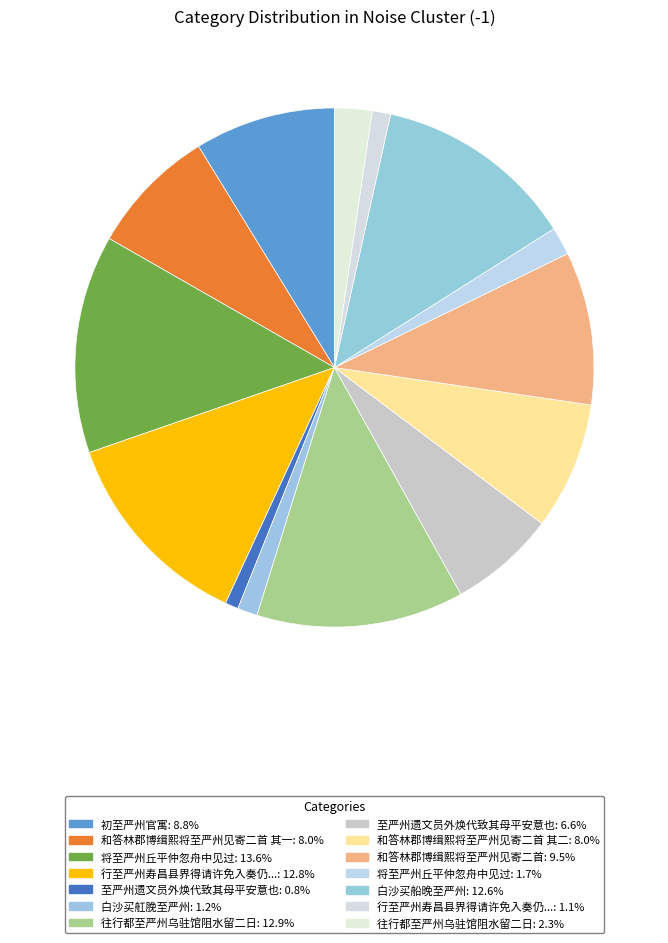

Count the number of slices in the pie.

14